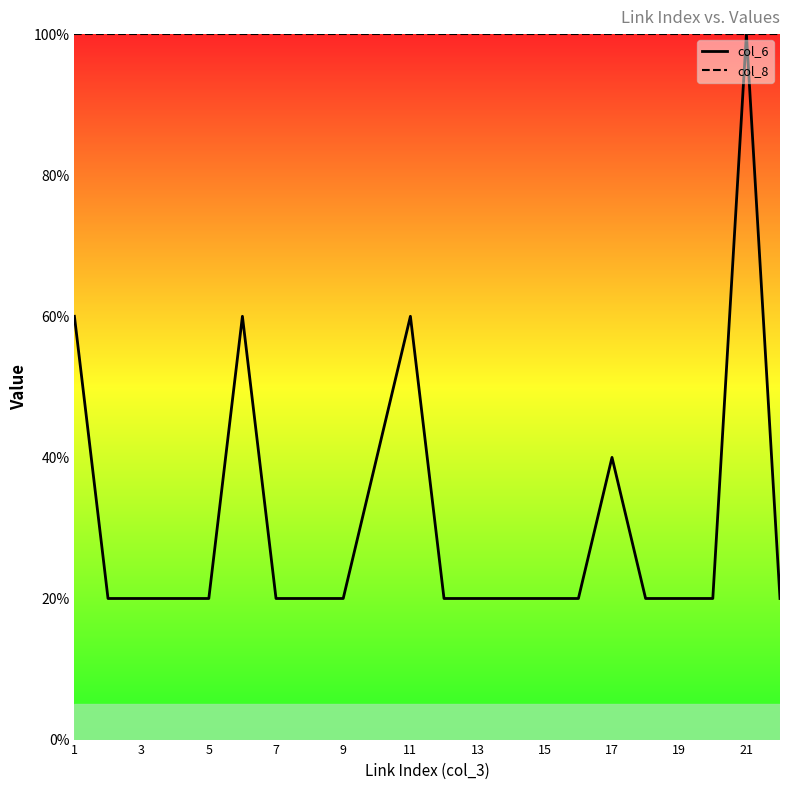

At how many categories does at least one series exceed 85?

22